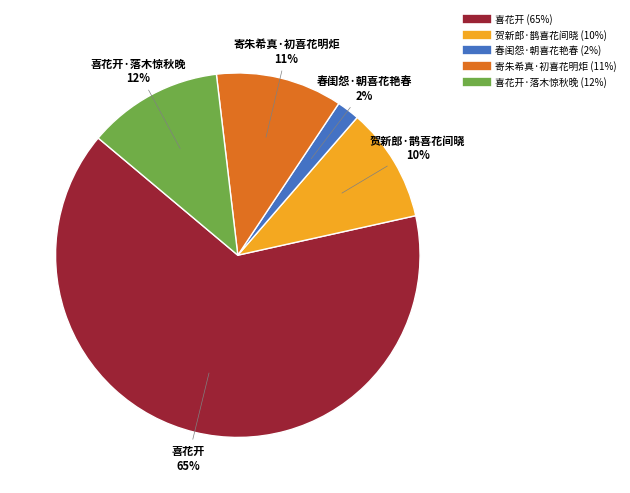

Does any single category account for the majority?

Yes